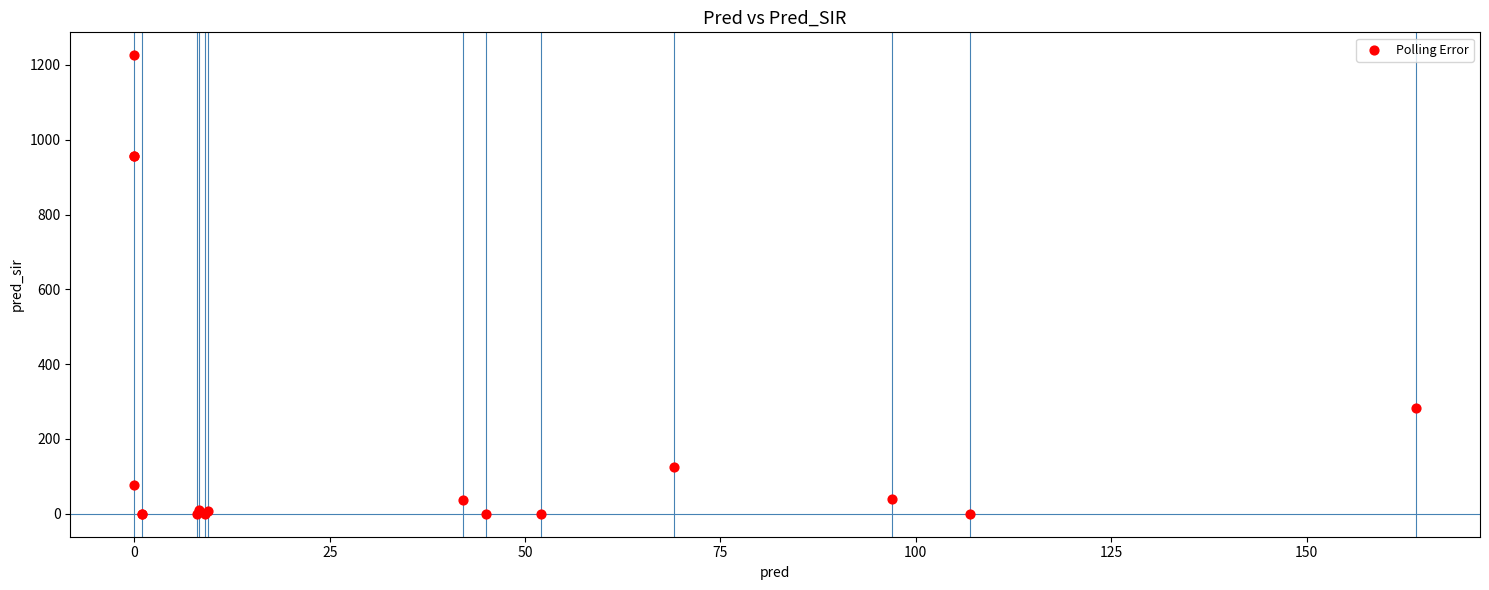

What Y value in the scatter plot is closest to 613?

284.0